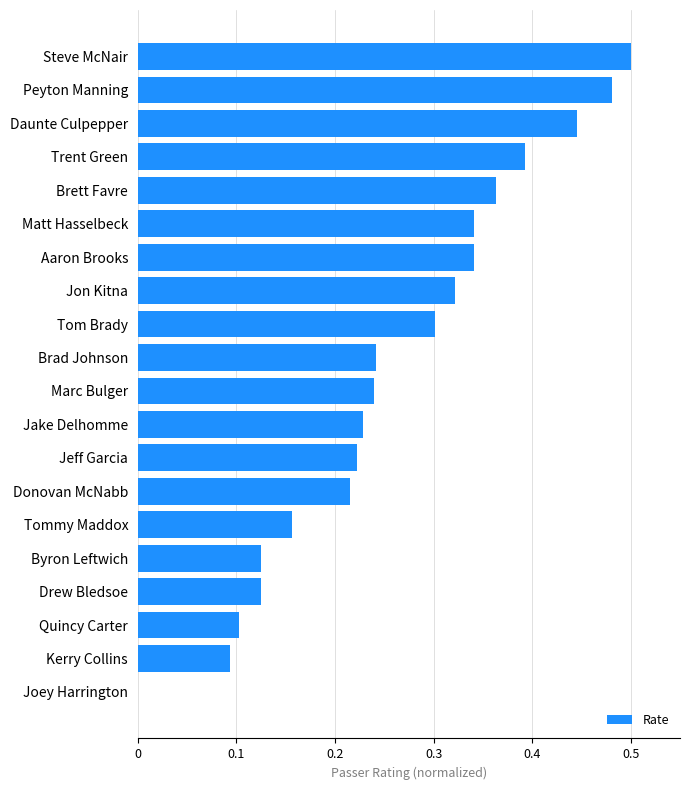

Between Trent Green and Tom Brady, which is larger?

Trent Green